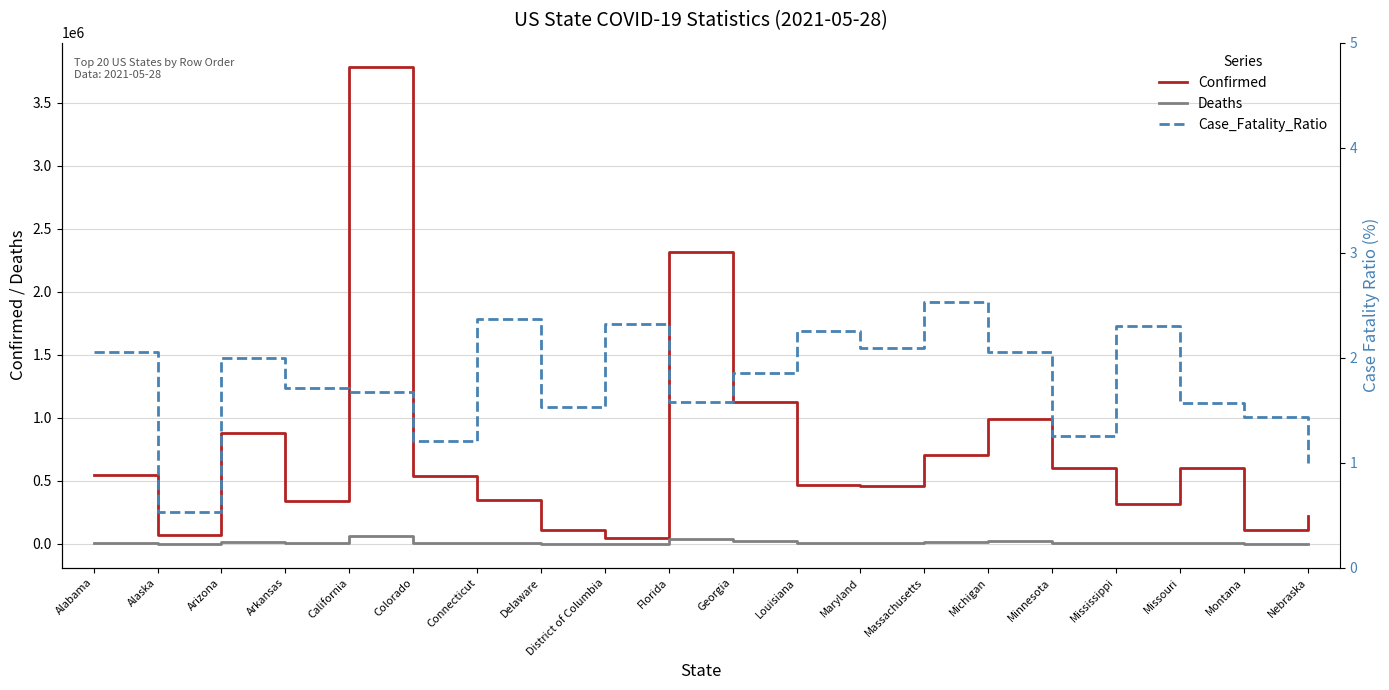

What is the sum of the Confirmed values at California and Nebraska?

4009702